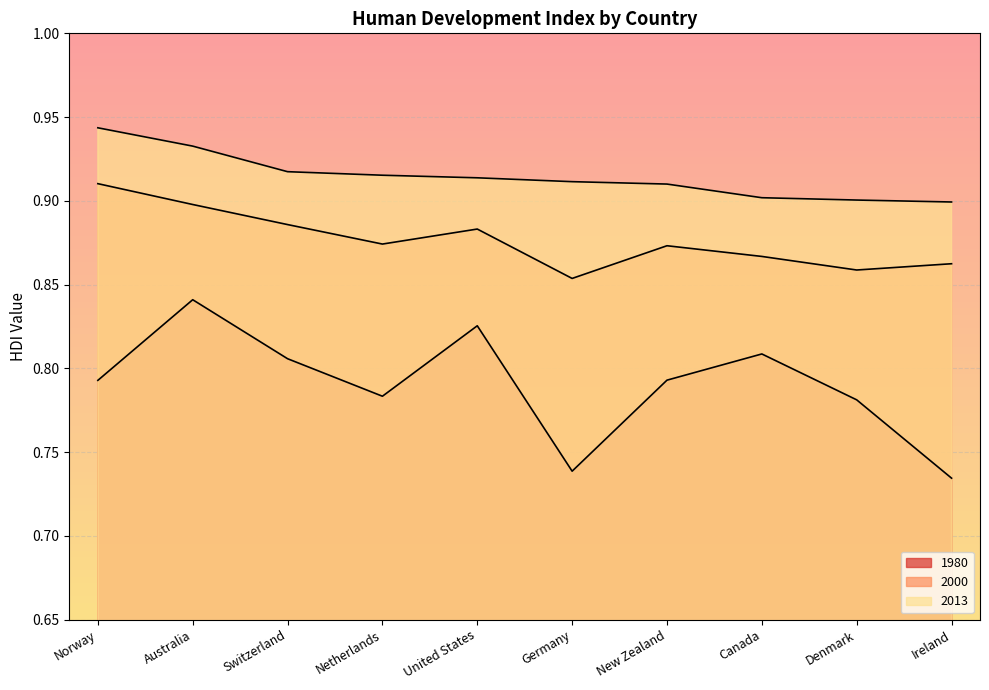

What is the approximate value of 1980 at Netherlands?

0.8